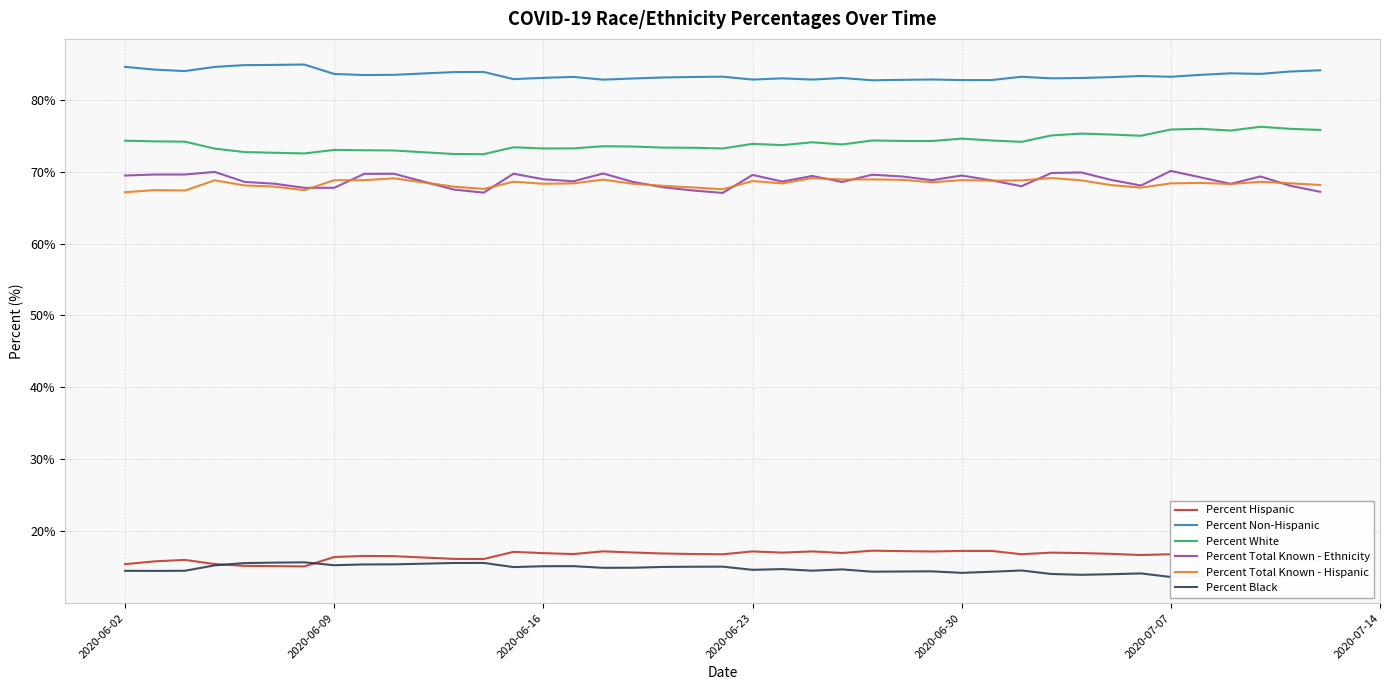

True or false: Percent Non-Hispanic and Percent Hispanic intersect in this chart.

False